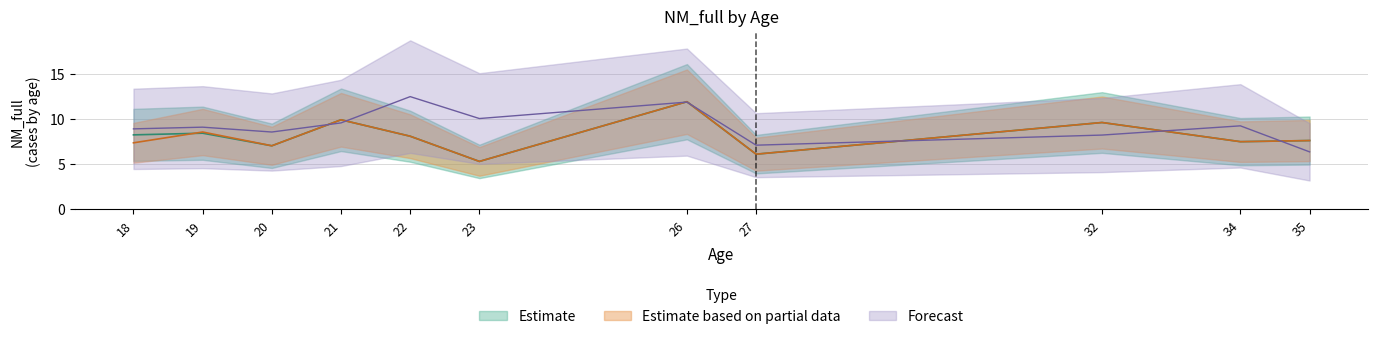

Does the chart have visible grid lines?

Yes